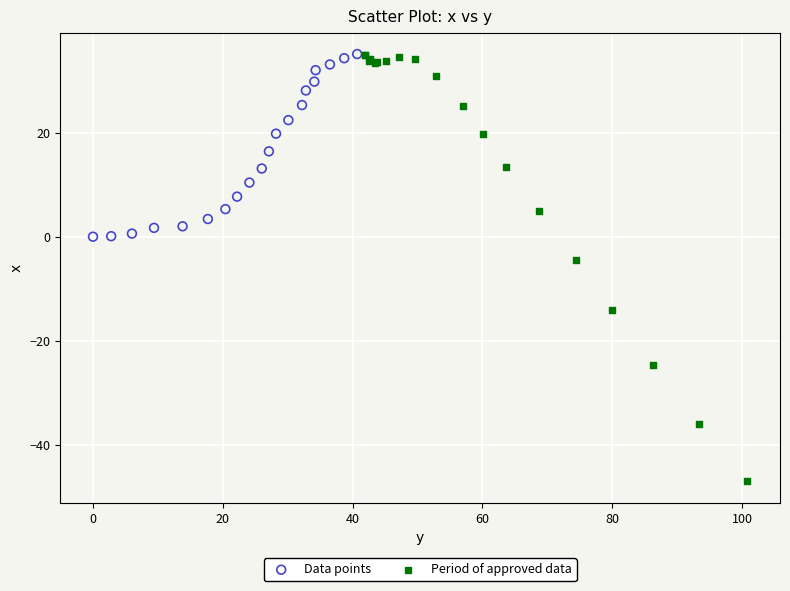

Which series contains the lowest Y value?

Period of approved data